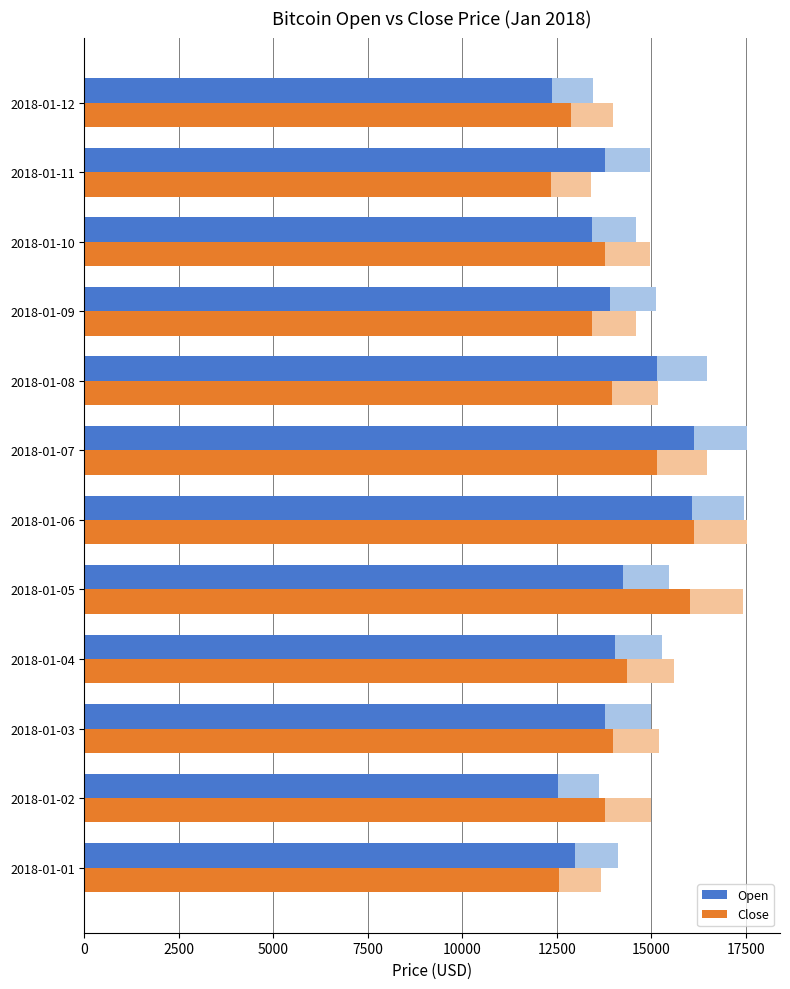

At which category is the sum across all series the highest?

2018-01-06